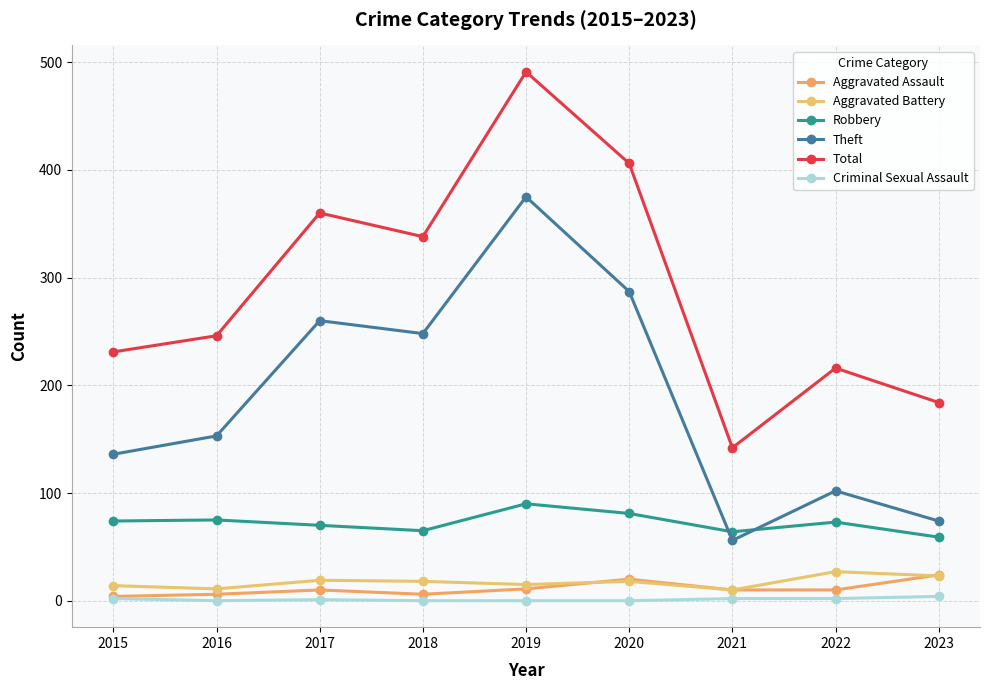

What is the difference between the Aggravated Assault values at 2019 and 2016?

5